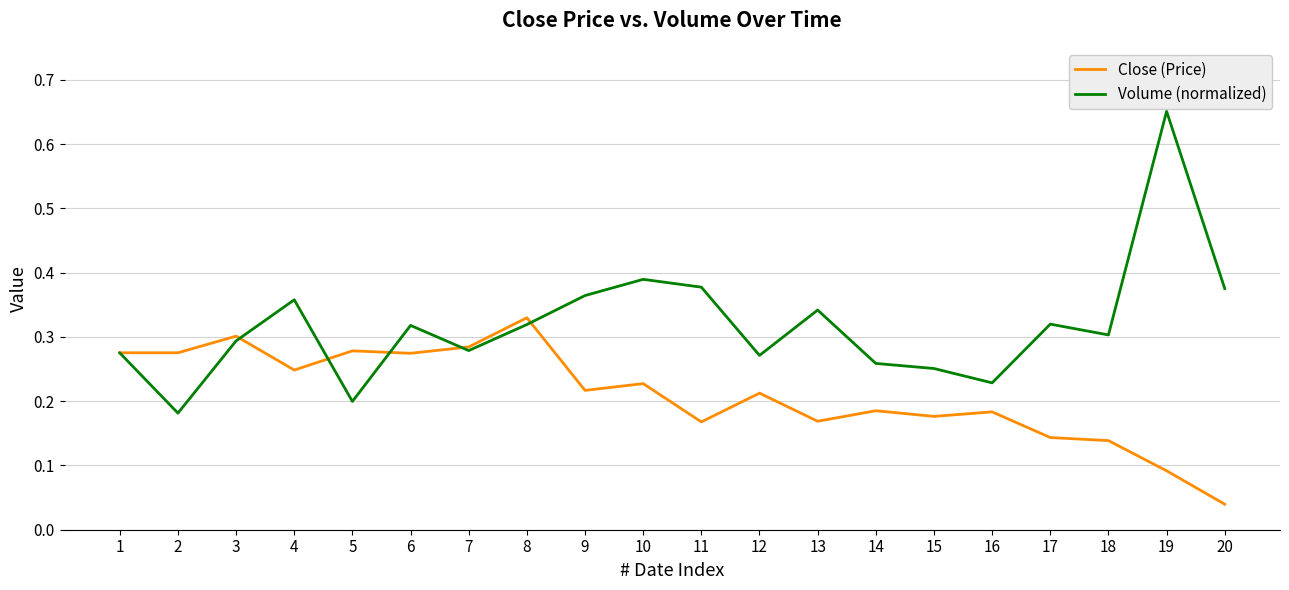

Which series has the widest spread of values?

Volume (normalized)